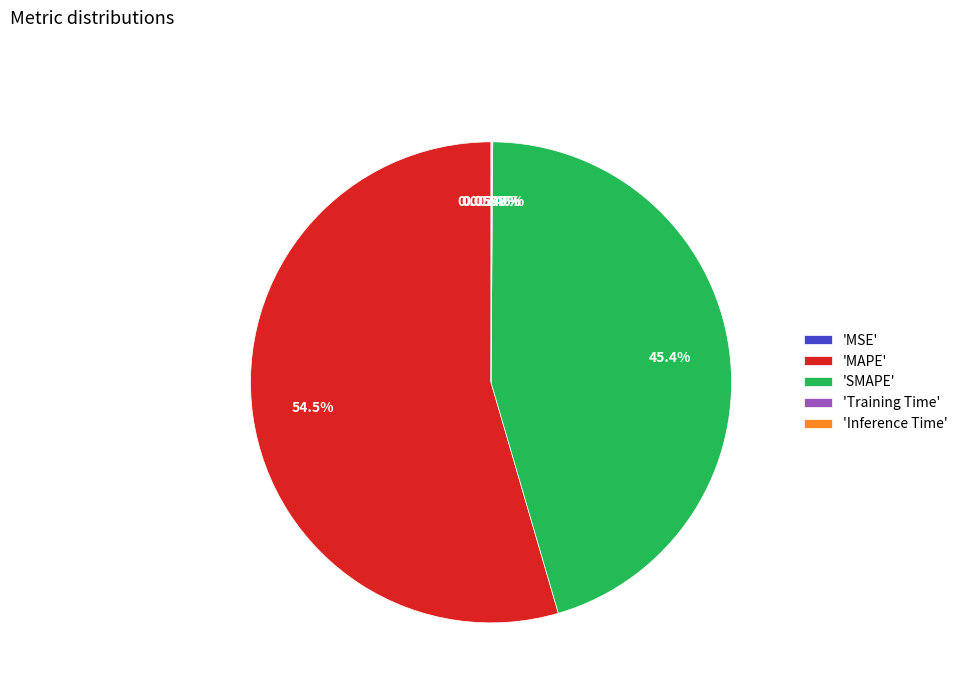

What is the ratio of the value at 'SMAPE' to the value at 'MAPE'?

0.8